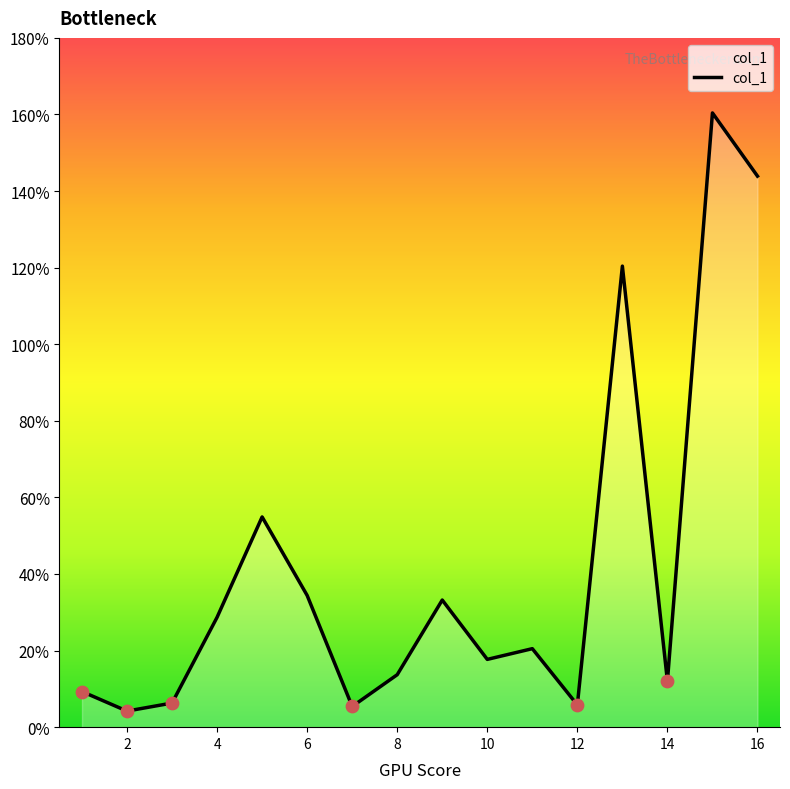

What is the difference between the maximum and minimum values?

156.2